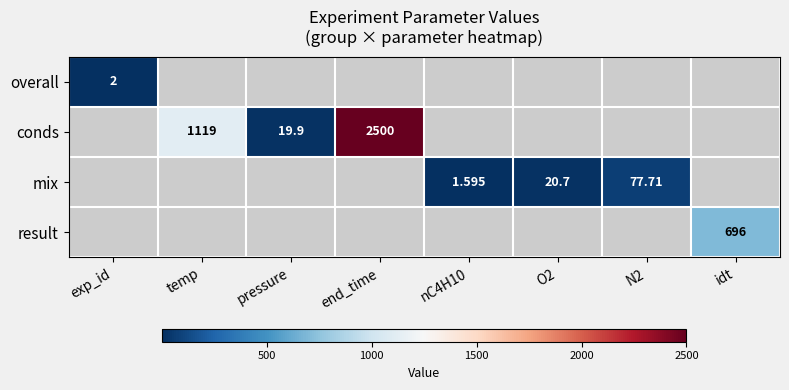

Between exp_id and pressure, which is larger?

pressure